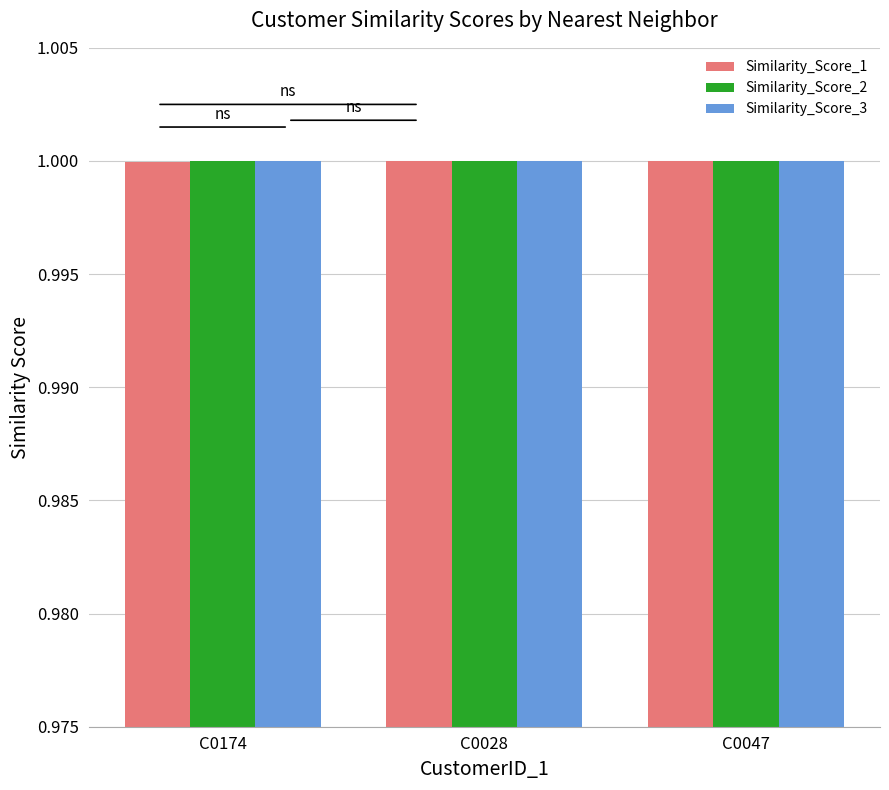

What is the highest value of the Similarity_Score_1 series?

1.0